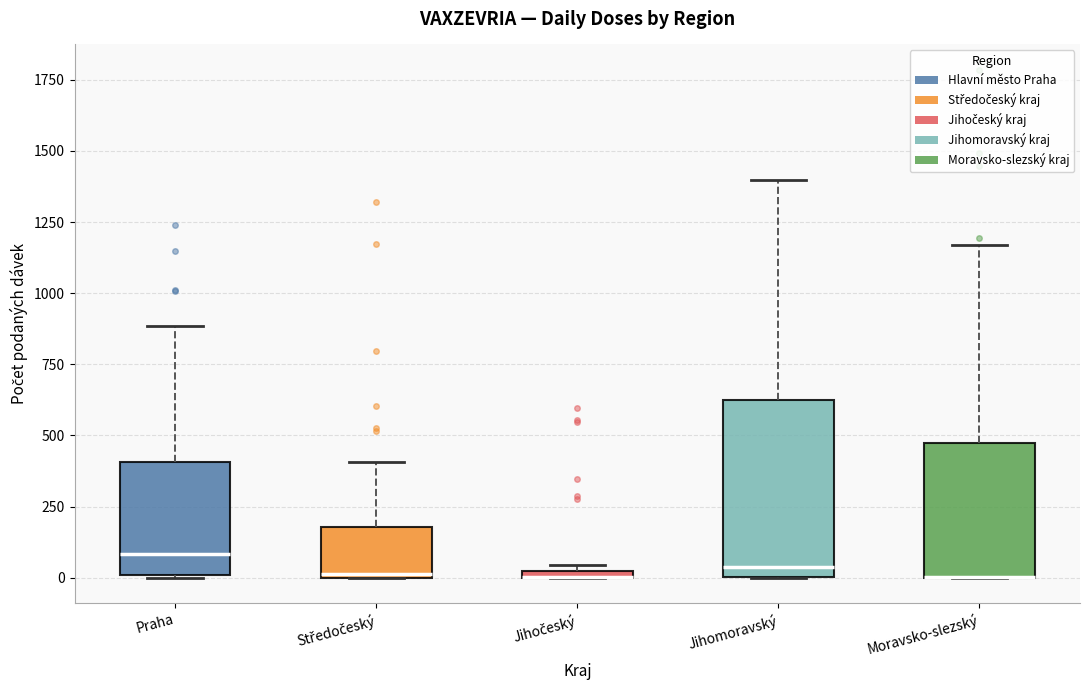

Where is the lower edge of the box for Moravsko-slezský on the y-axis? The values are not printed on the chart, so give them approximately, as read against the axis.

0